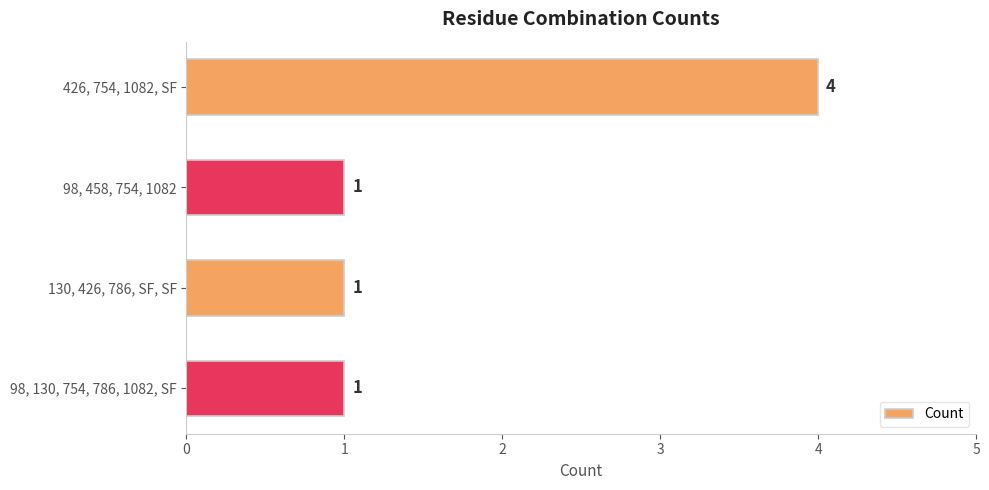

What is the greatest value displayed?

4